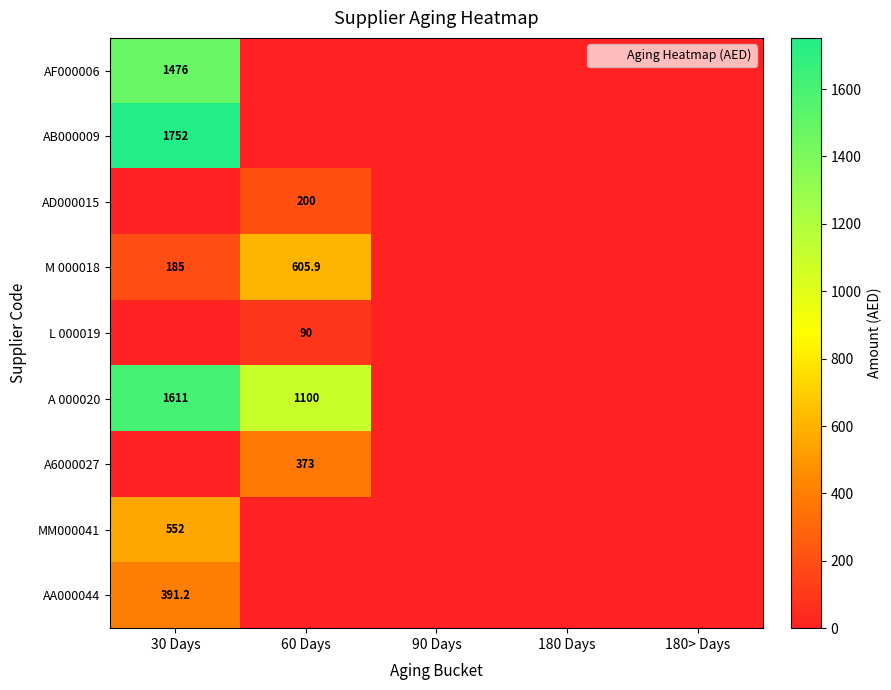

Is it true that M 000018 equals 242.0 at 90 Days?

False